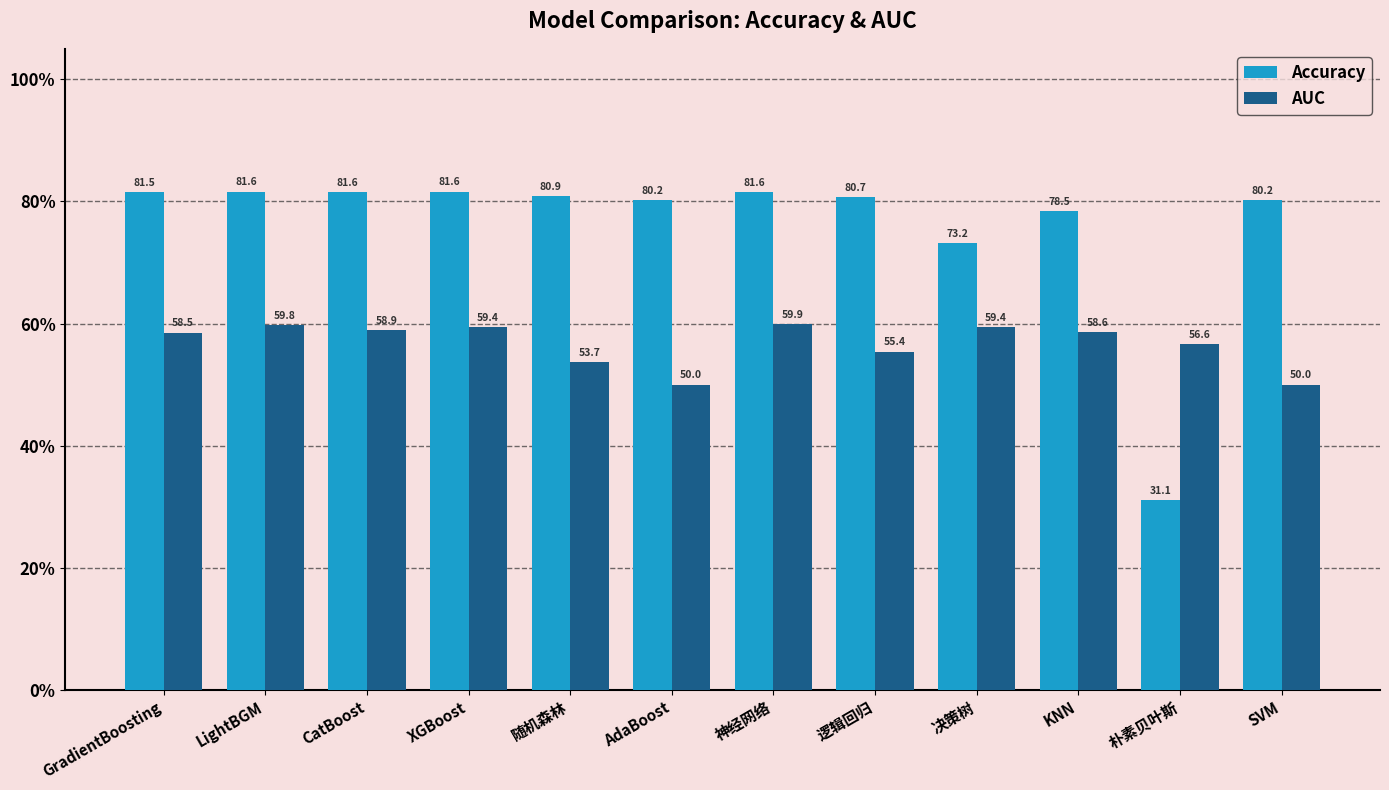

Reading left to right, what are all the values shown in this chart?

Accuracy: 81.5	81.6	81.6	81.6	80.9	80.2	81.6	80.7	73.2	78.5	31.1	80.2
AUC: 58.5	59.8	58.9	59.4	53.7	50.0	59.9	55.4	59.4	58.6	56.6	50.0